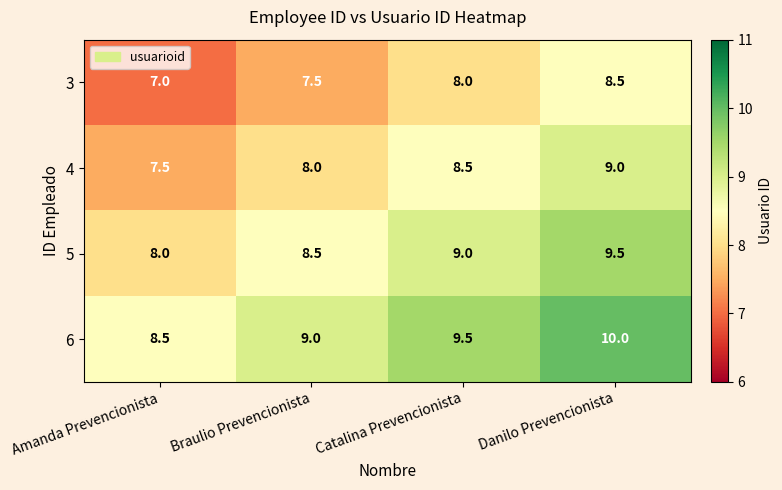

What is the maximum value shown in the chart?

10.0